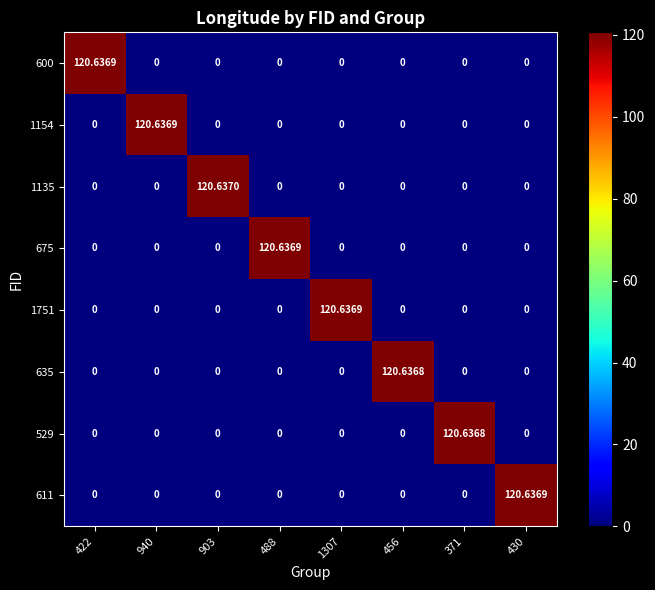

How many series are shown in this chart?

8